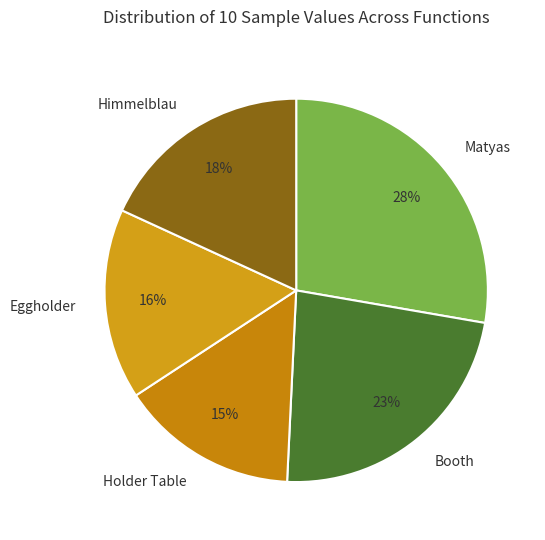

Is the sum of Himmelblau and Holder Table greater than half?

No